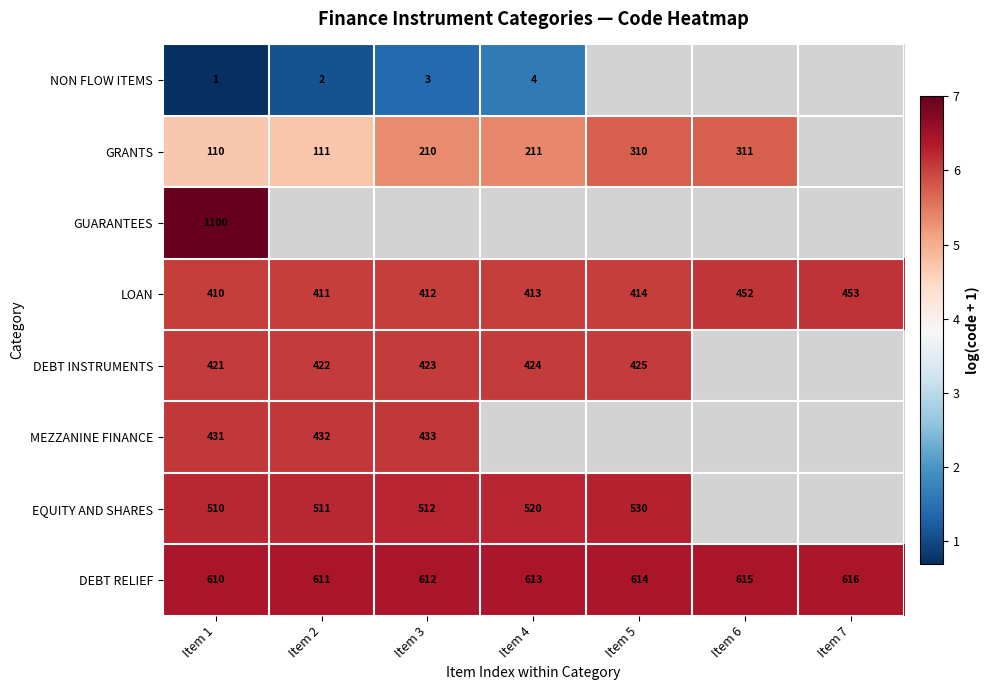

Which category has the lowest value across all series?

Item 1